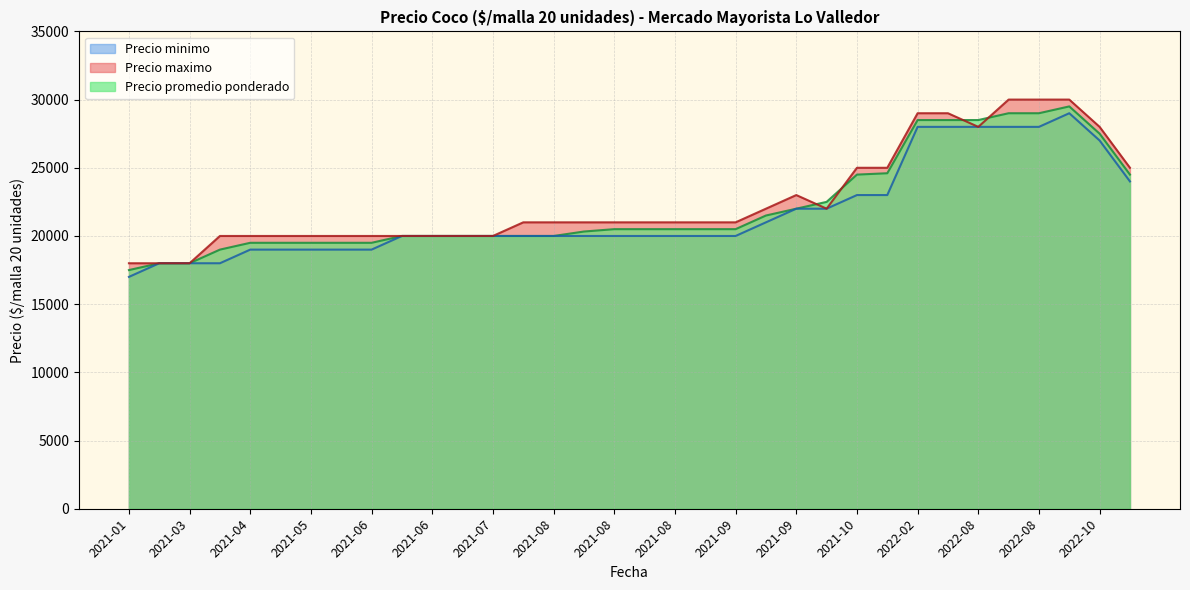

What is the value of the Precio minimo point at the 29th from the left?

28000